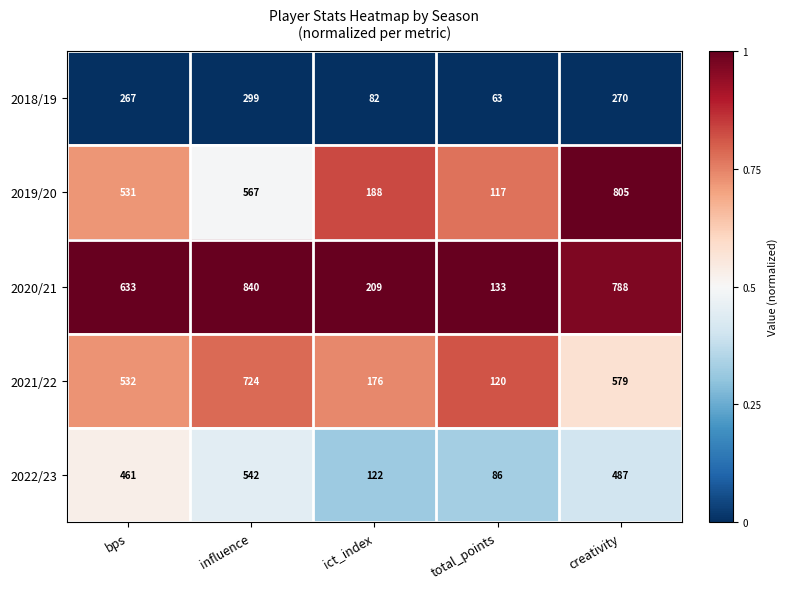

Which series has the largest range (max minus min)?

2020/21